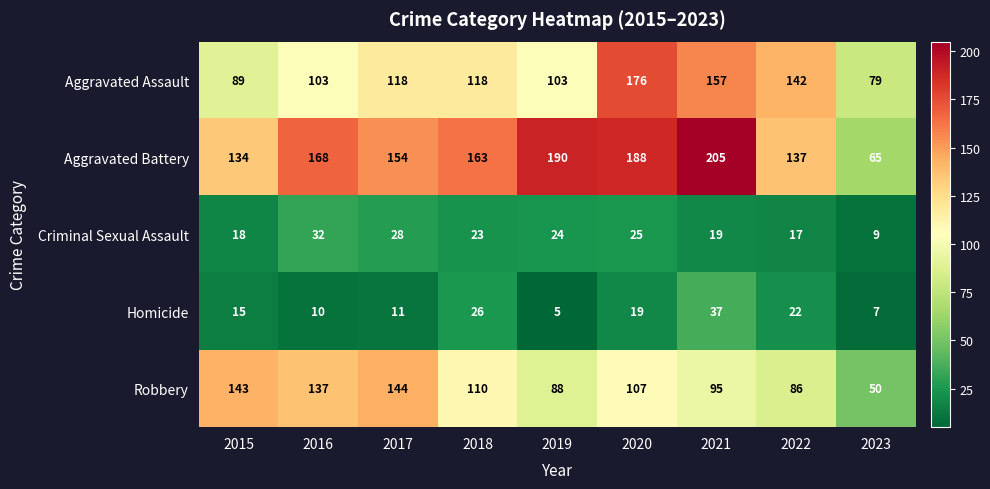

What is the sum of all Homicide values?

152